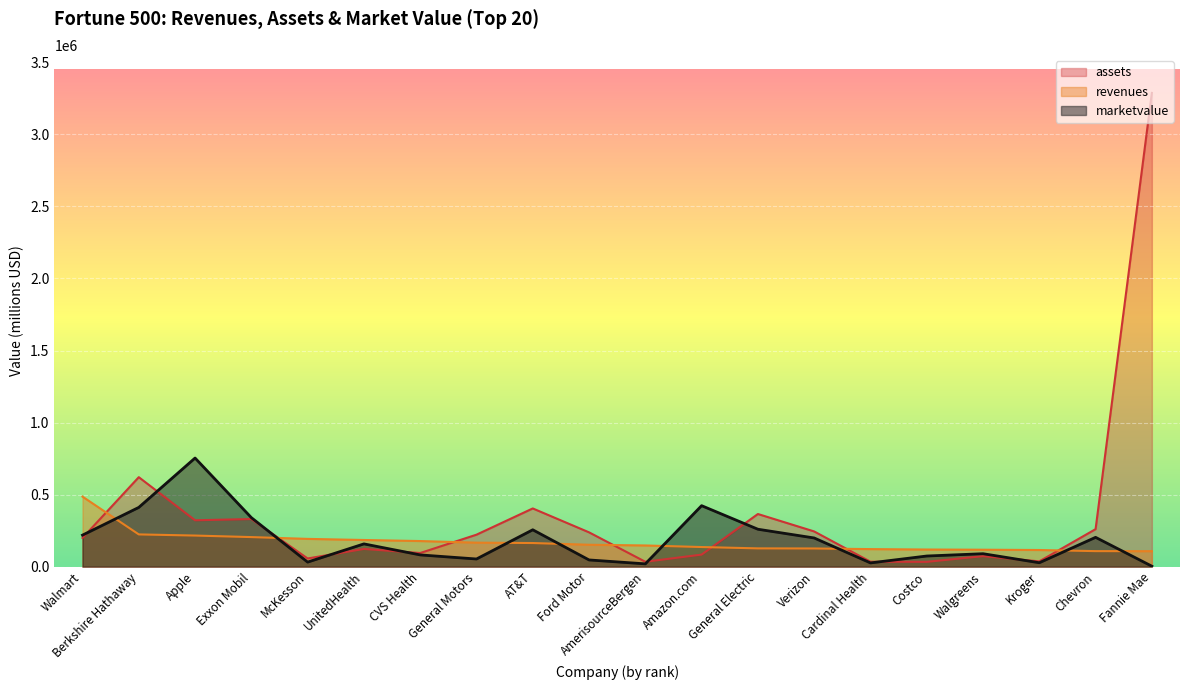

What is the difference between the revenues values at McKesson and AT&T?

28701